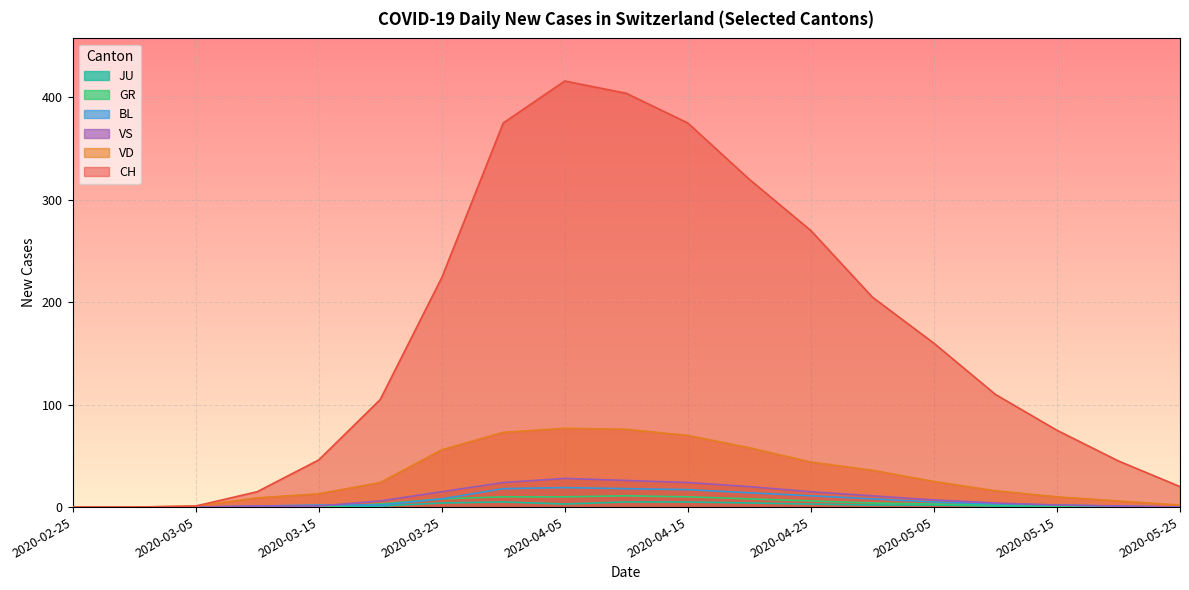

Count the number of data series in this chart.

6